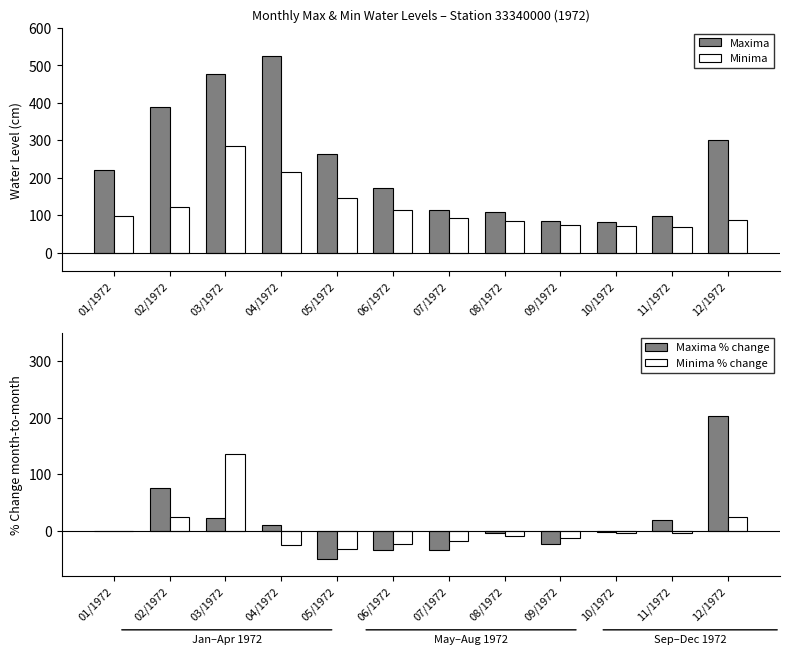

Is it true that Maxima % change equals -12.6 at 06/1972?

False